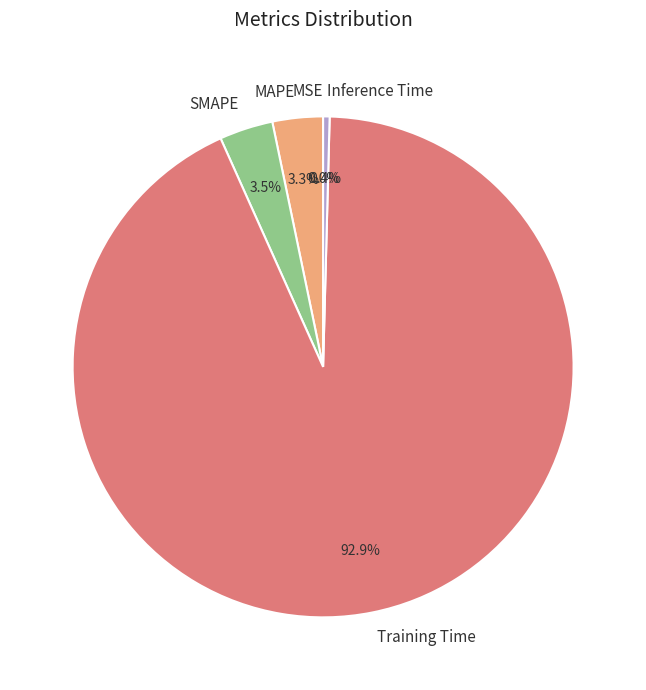

Combined, do Inference Time and SMAPE account for over 50%?

No